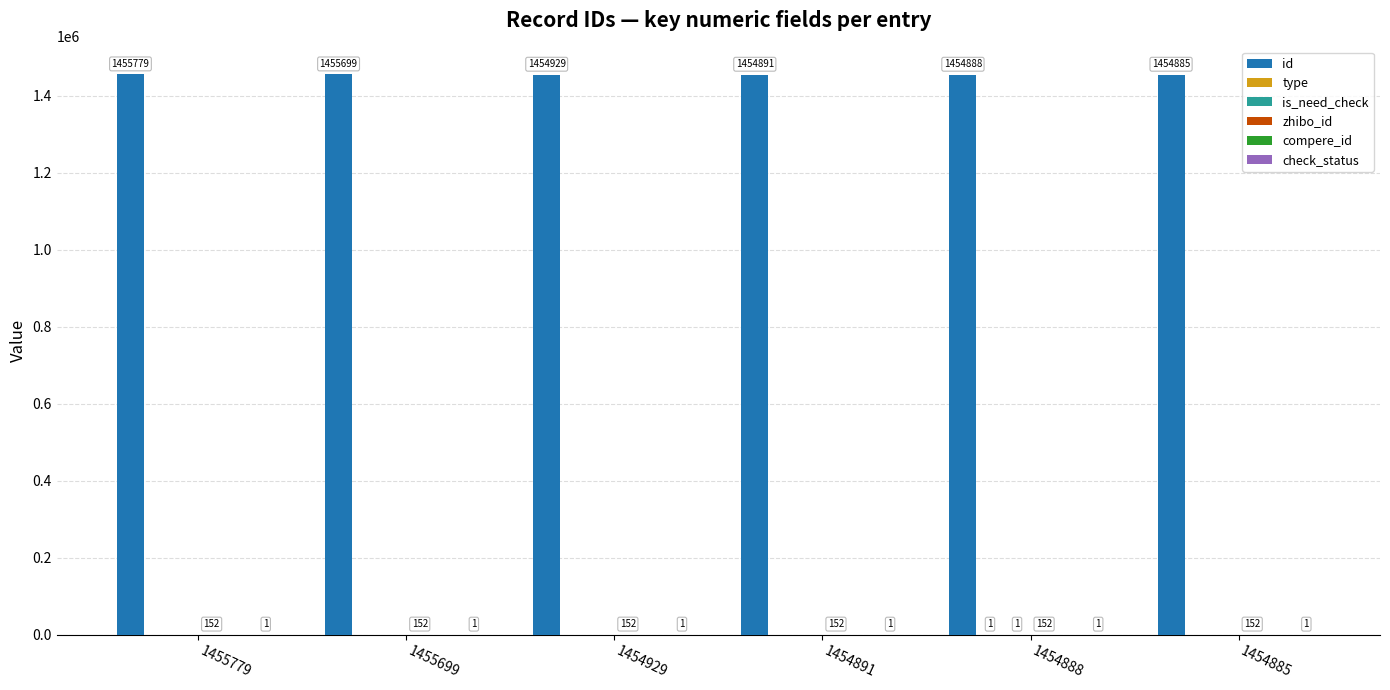

At which category is the sum across all series the highest?

1455779